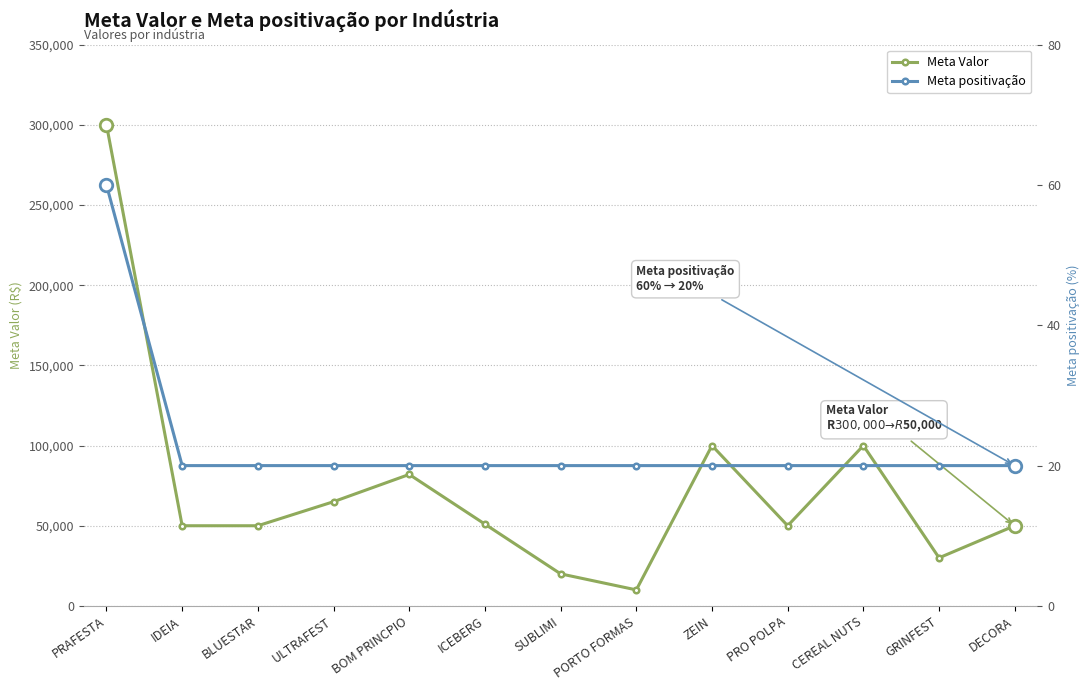

True or false: Meta positivação has a value of 20 at BLUESTAR.

True